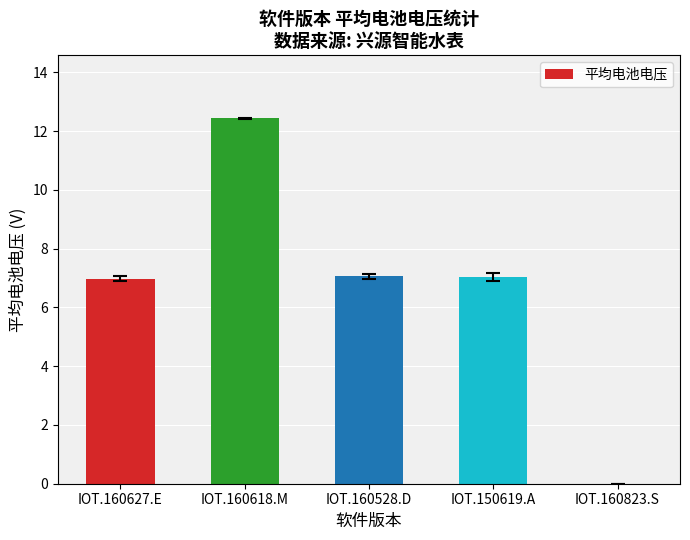

What is the greatest value displayed?

12.4